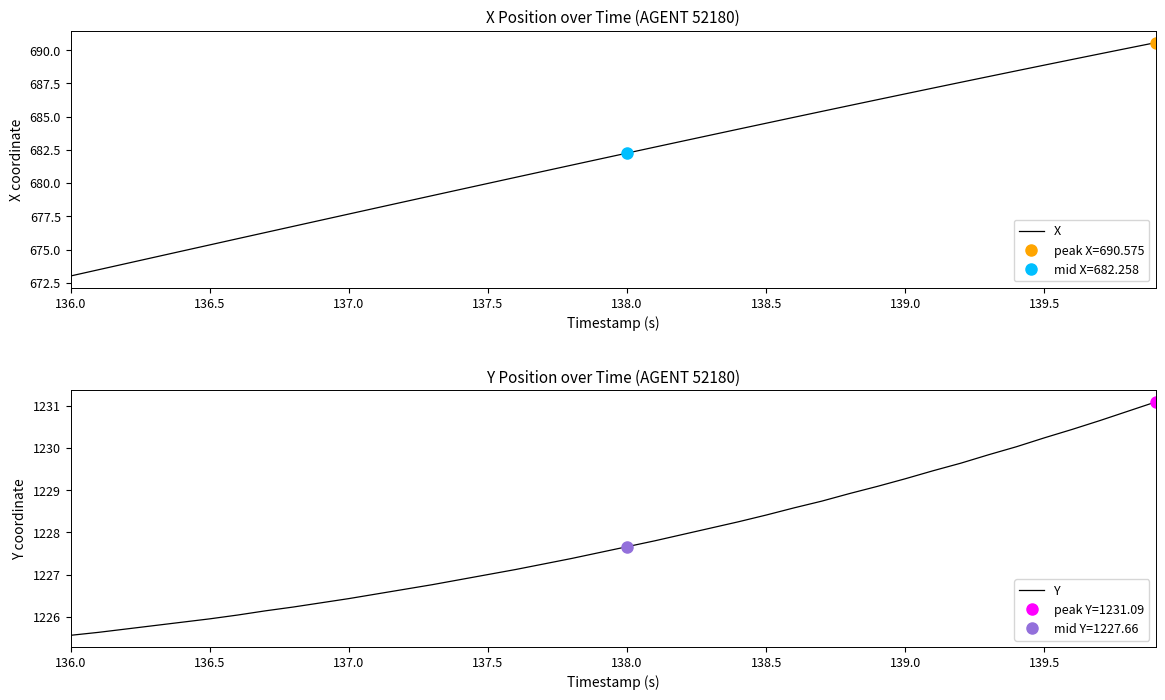

What is the value of the X point at the 34th from the left?

688.0